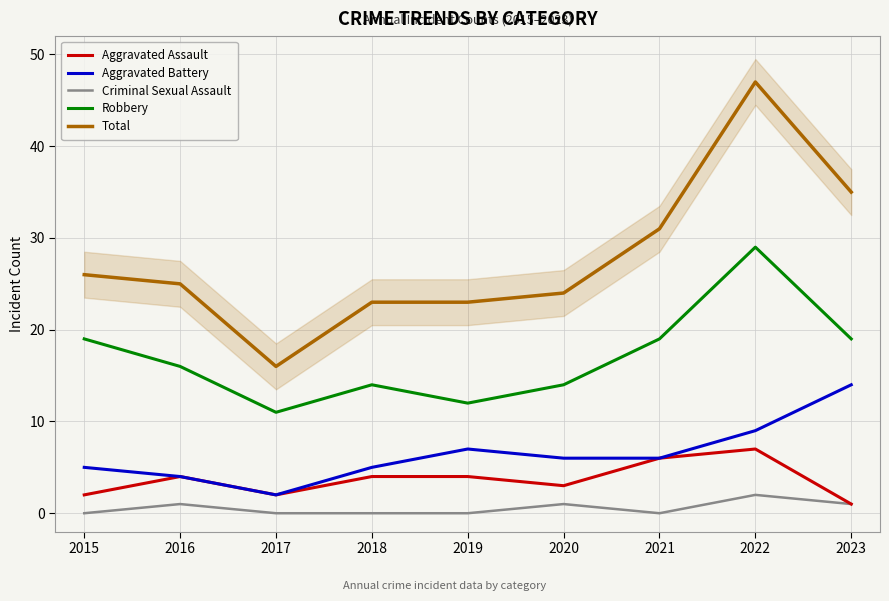

How many values in the Robbery series exceed 16?

4